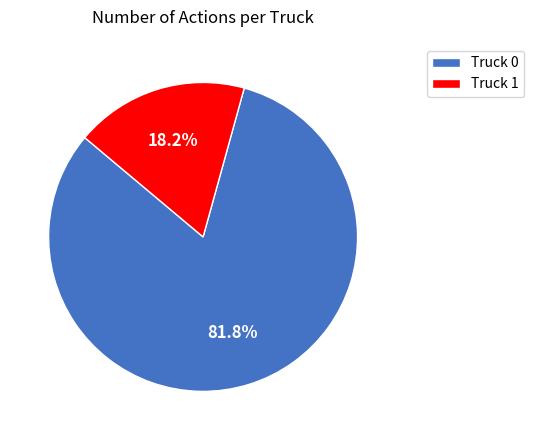

Which slice is the largest?

Truck 0